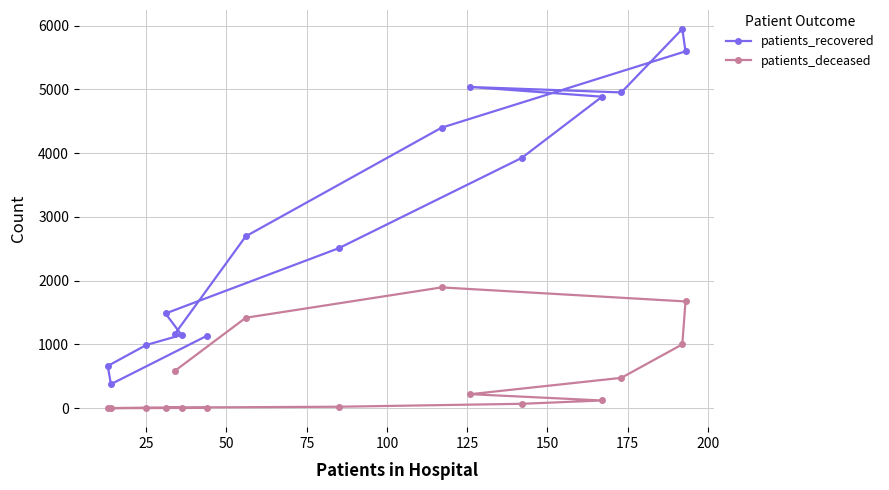

How many interior local peaks does the patients_deceased series have?

1